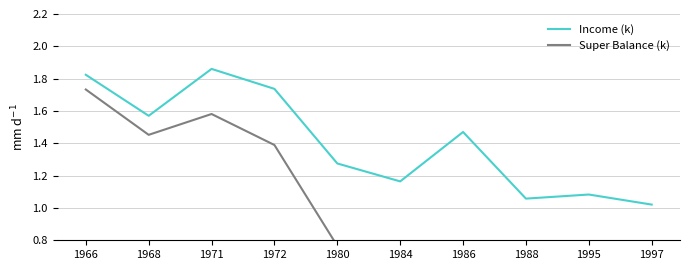

At which category does the chart reach its minimum across all series?

1997